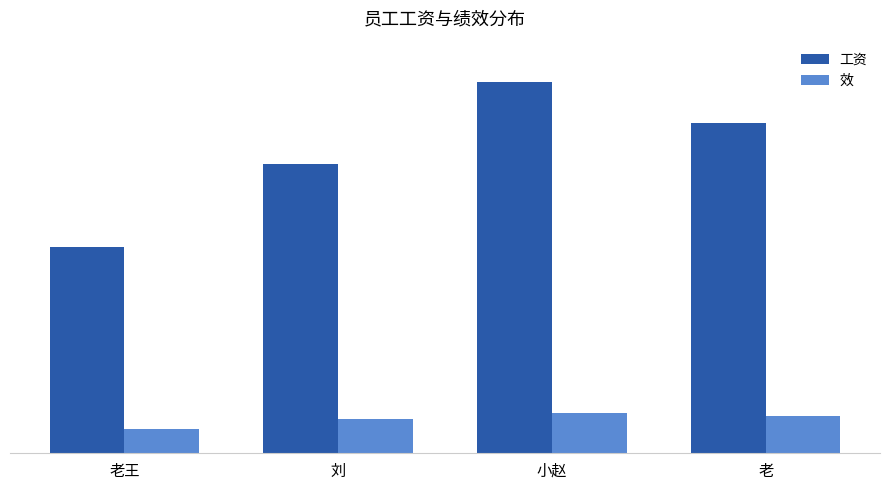

Which series has the largest total across all categories?

工资